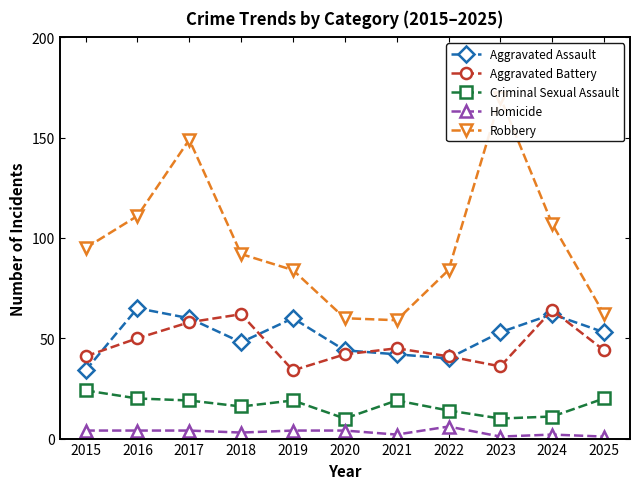

How many distinct data groups are displayed?

5